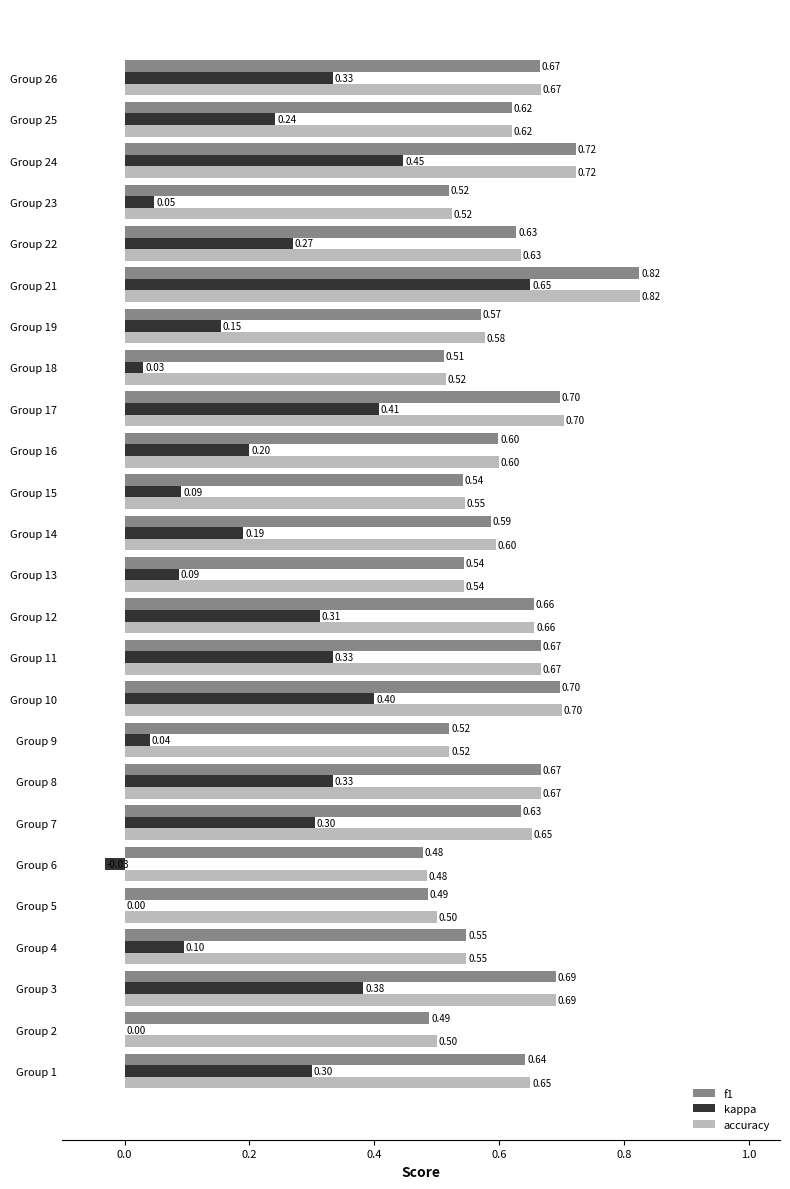

What is the sum of all kappa values?

5.6